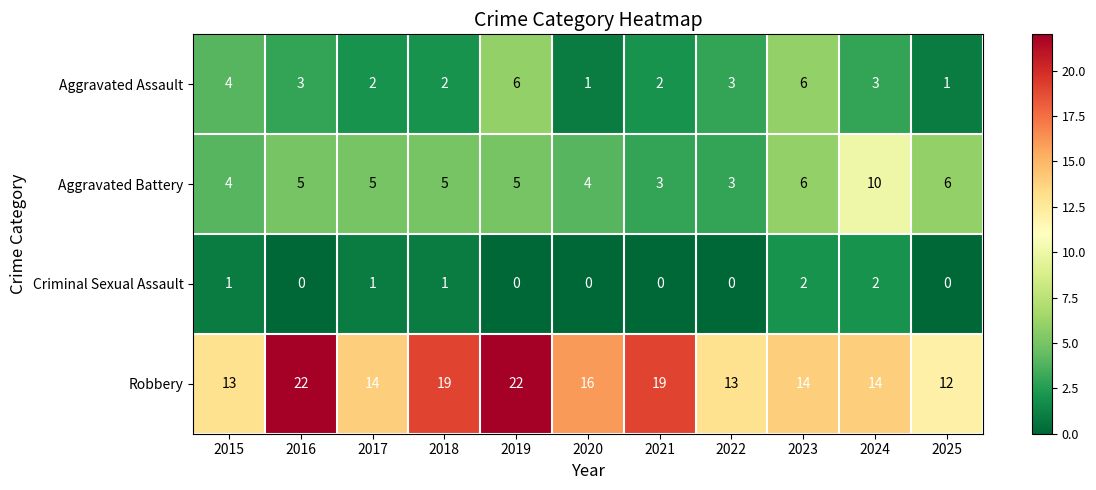

How many Robbery values are between 13 and 19?

8